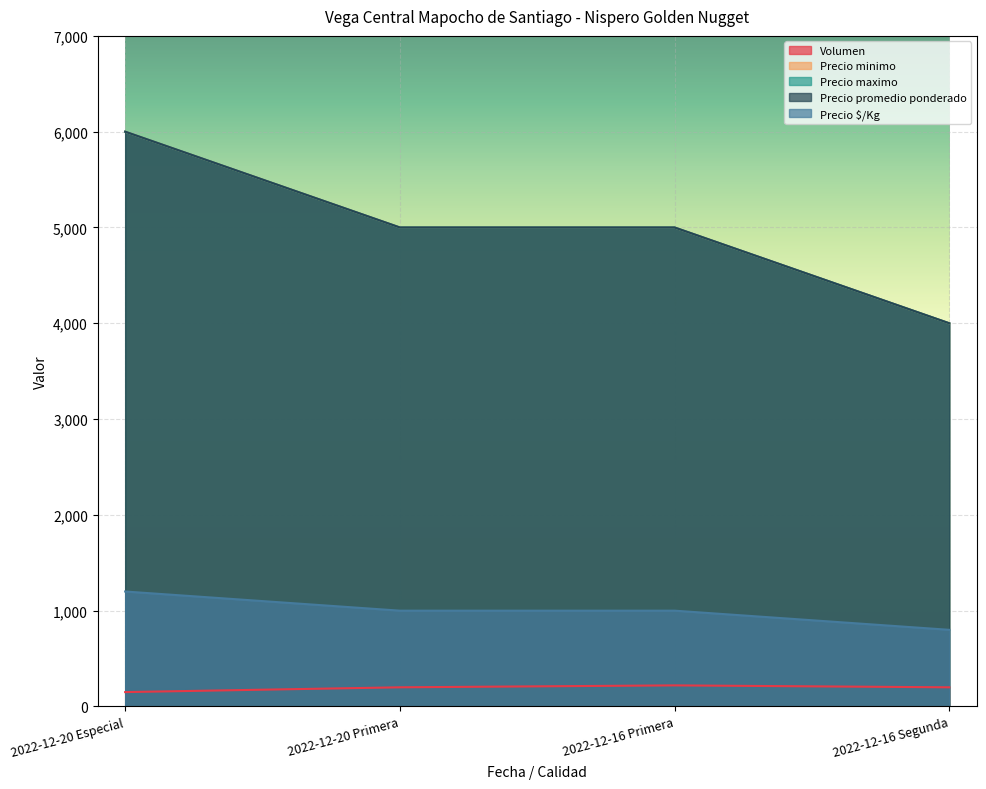

How many data points in Precio promedio ponderado are above 5000?

1